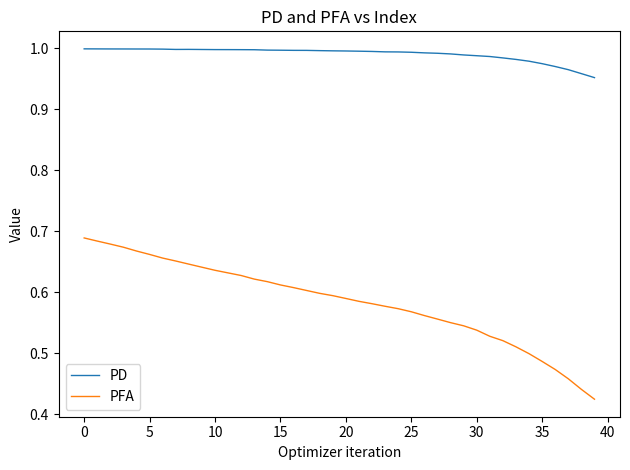

Rank the series by their average value, from highest to lowest.

PD, PFA